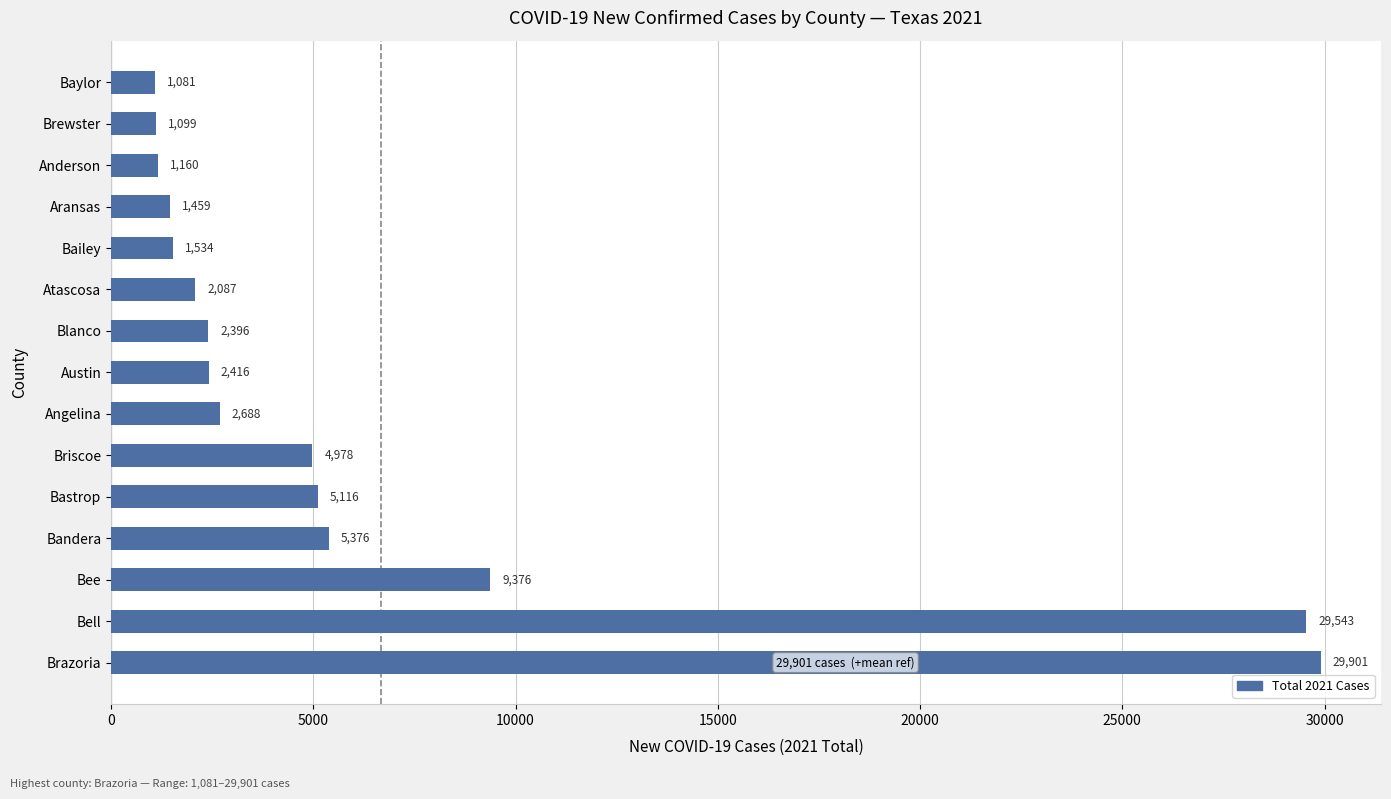

Reading bottom to top, transcribe all the data shown in this chart.

Brazoria=29901	Bell=29543	Bee=9376	Bandera=5376	Bastrop=5116	Briscoe=4978	Angelina=2688	Austin=2416	Blanco=2396	Atascosa=2087	Bailey=1534	Aransas=1459	Anderson=1160	Brewster=1099	Baylor=1081